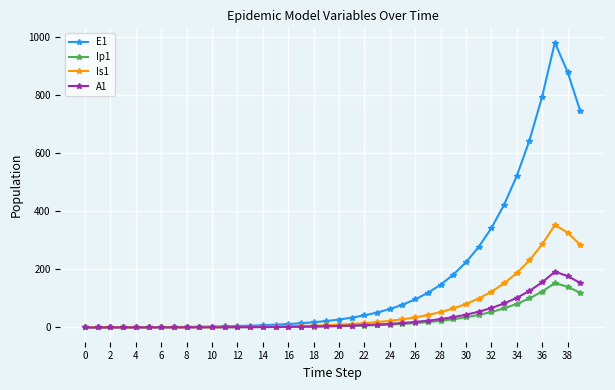

What is the greatest value displayed?

981.8